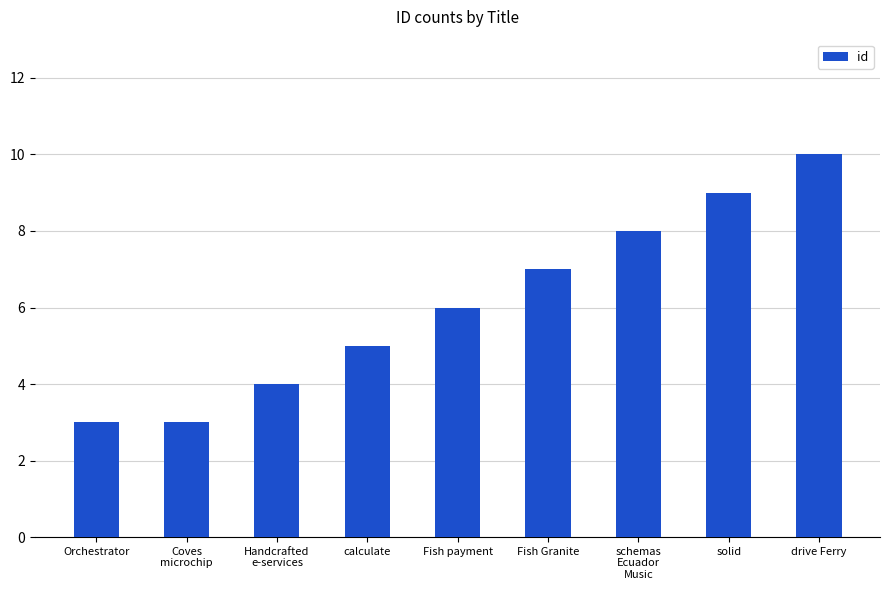

The chart shows a value of 3 at Orchestrator. True or false?

True